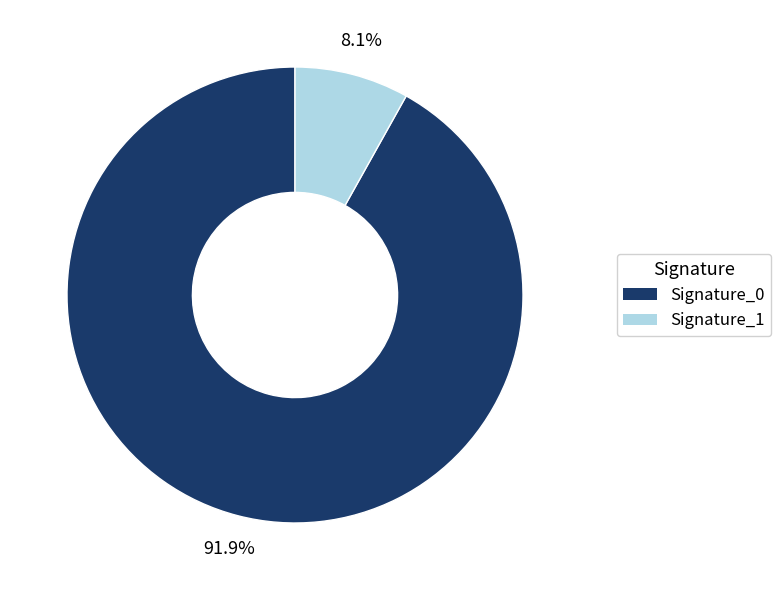

Does any single category account for the majority?

Yes